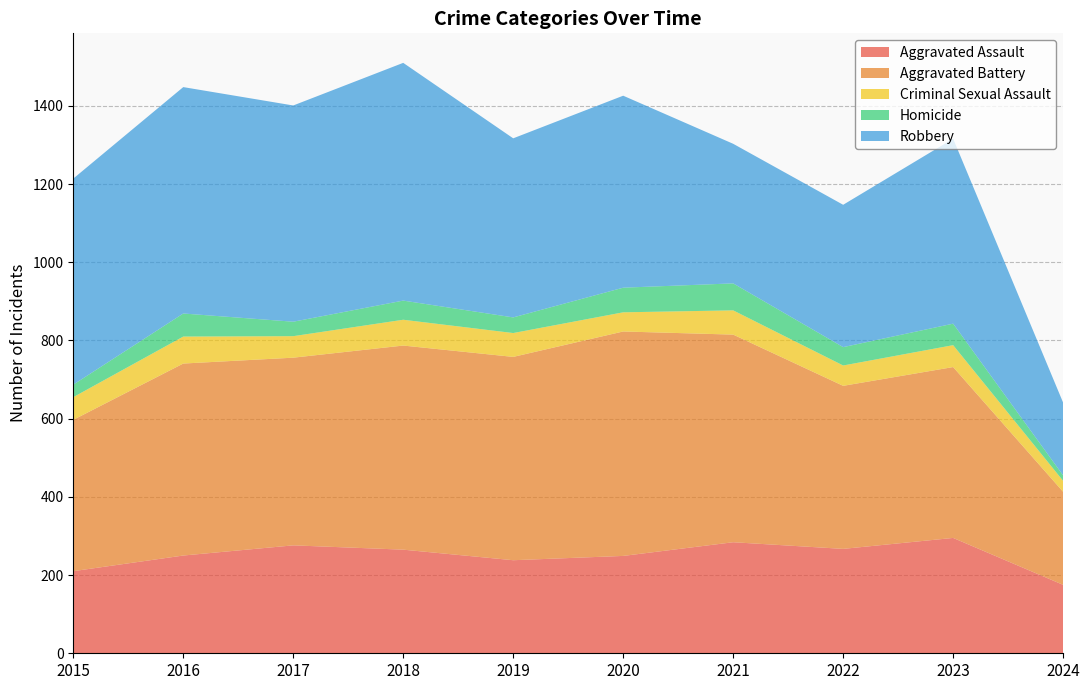

Reading left to right, extract all data points from this chart.

Aggravated Assault: 210	250	276	265	238	249	284	267	295	175
Aggravated Battery: 387	491	480	522	520	574	531	417	437	238
Criminal Sexual Assault: 58	69	55	66	61	49	62	52	56	28
Homicide: 32	59	37	49	40	63	69	47	55	14
Robbery: 527	579	553	608	458	491	357	364	473	186